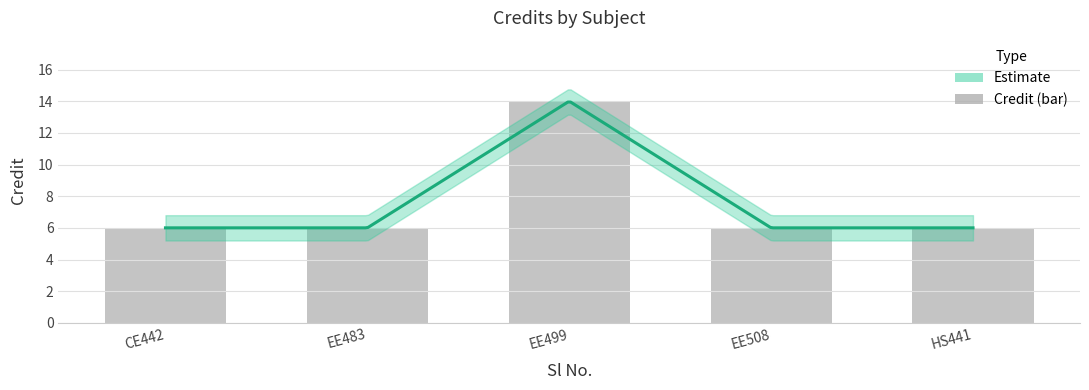

List the labels in order of value, largest first.

EE499, CE442, EE483, EE508, HS441